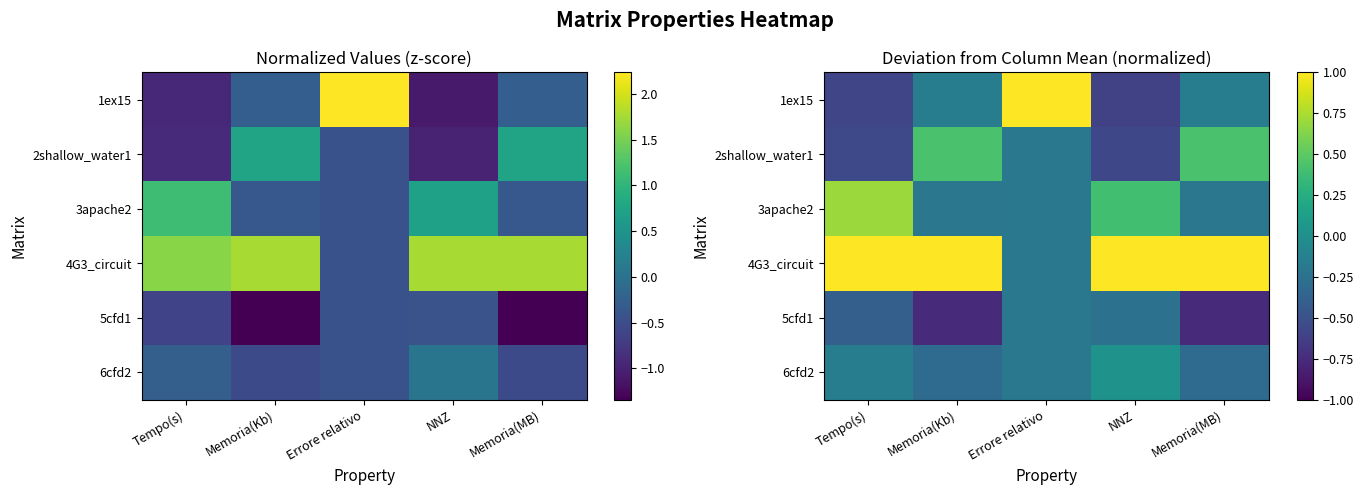

The 4G3_circuit series shows 1.0 at Tempo(s). True or false?

True